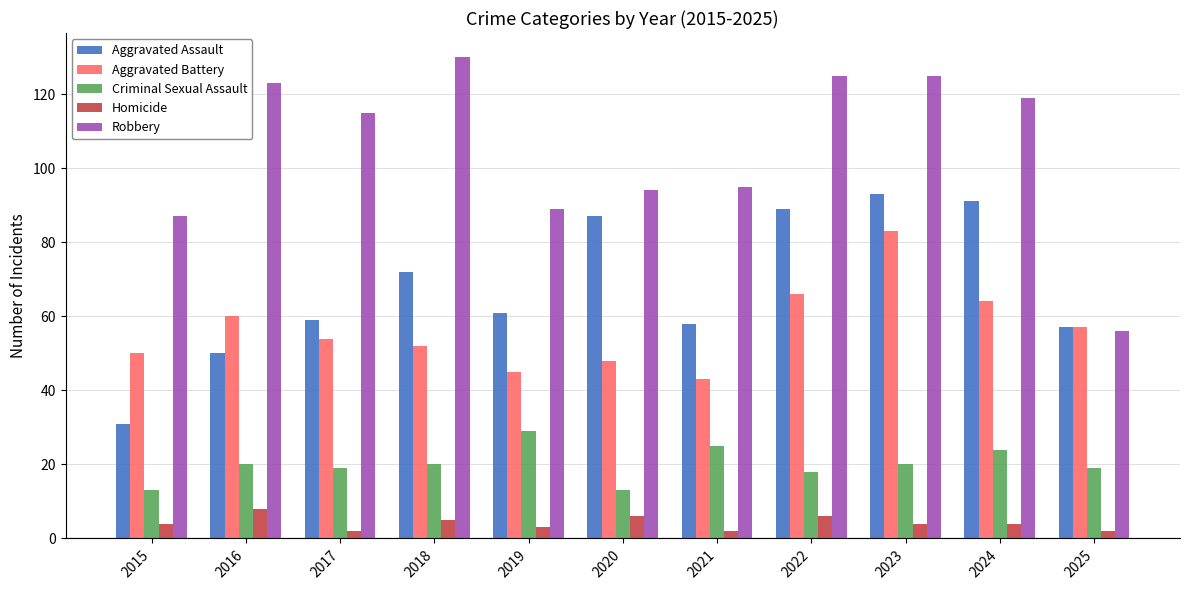

What is the sum of the Aggravated Battery values at 2023 and 2019?

128